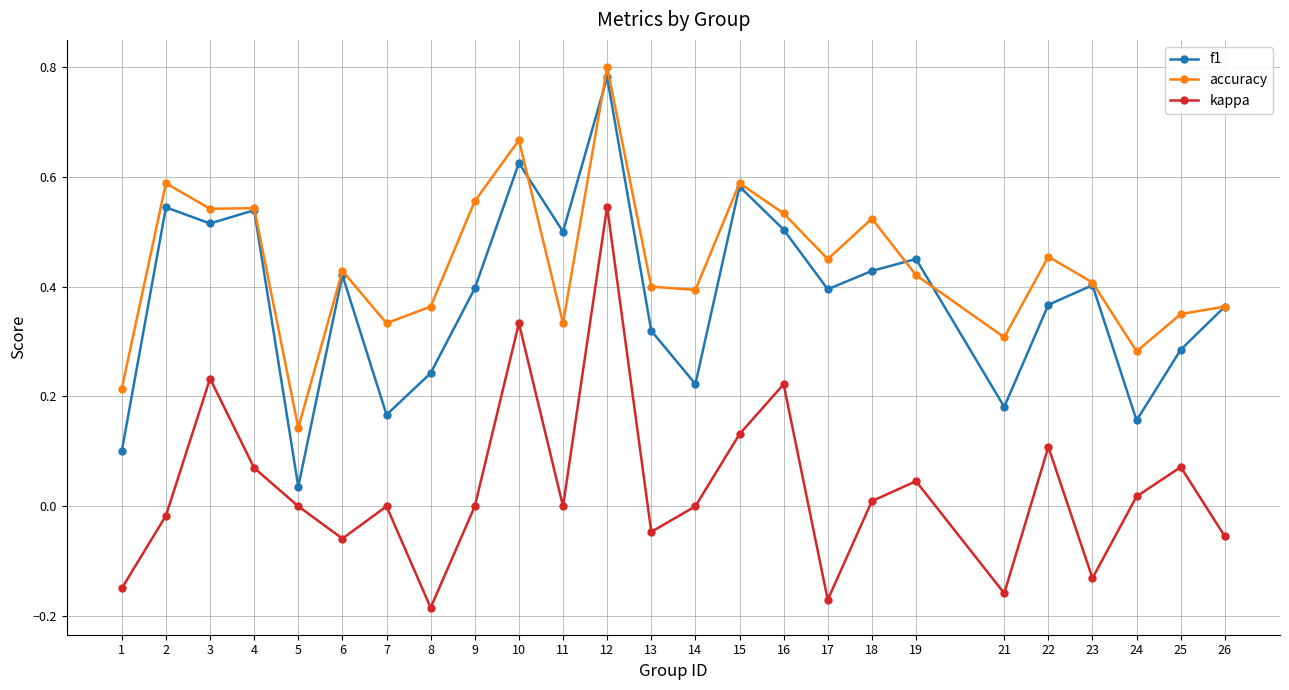

At which label does kappa reach its minimum?

8